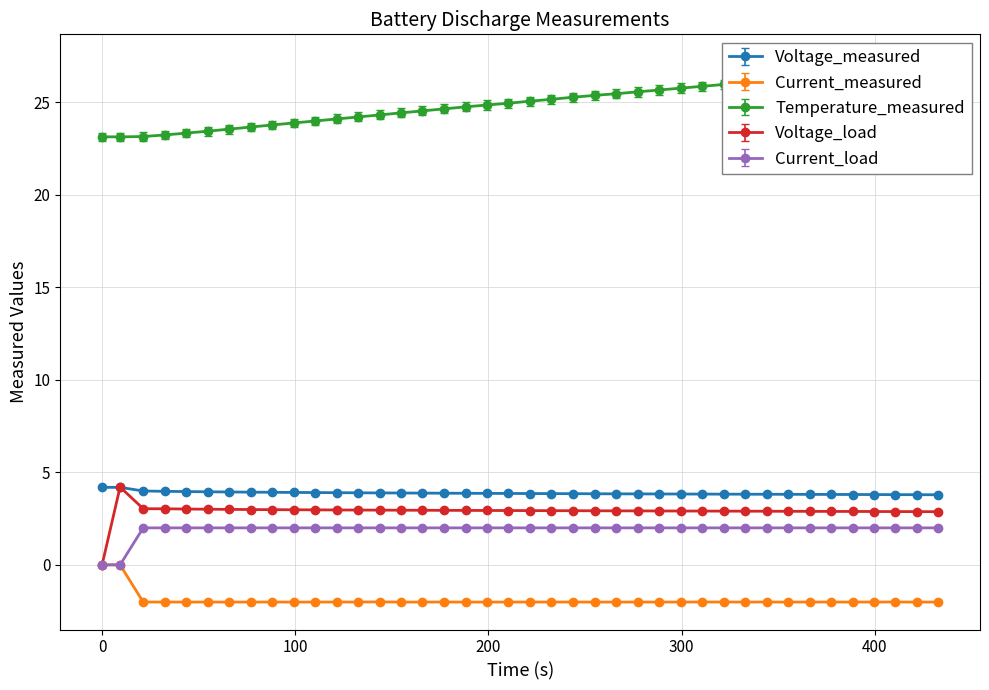

Which series has the widest spread of values?

Voltage_load